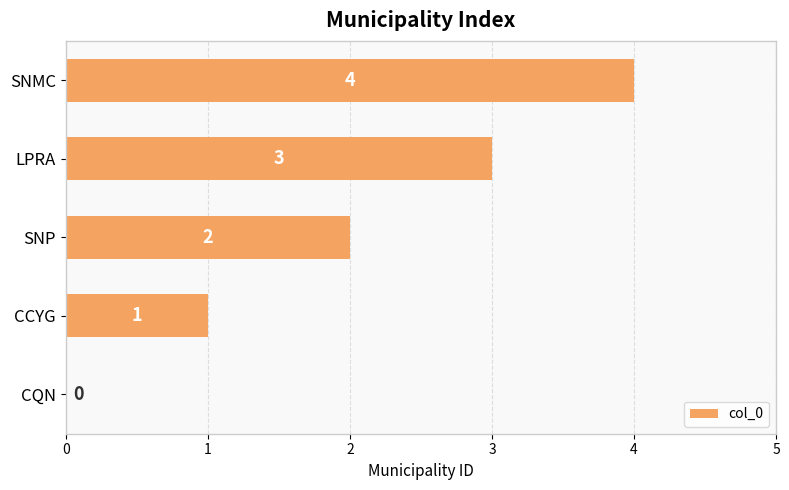

How many distinct data groups are displayed?

1